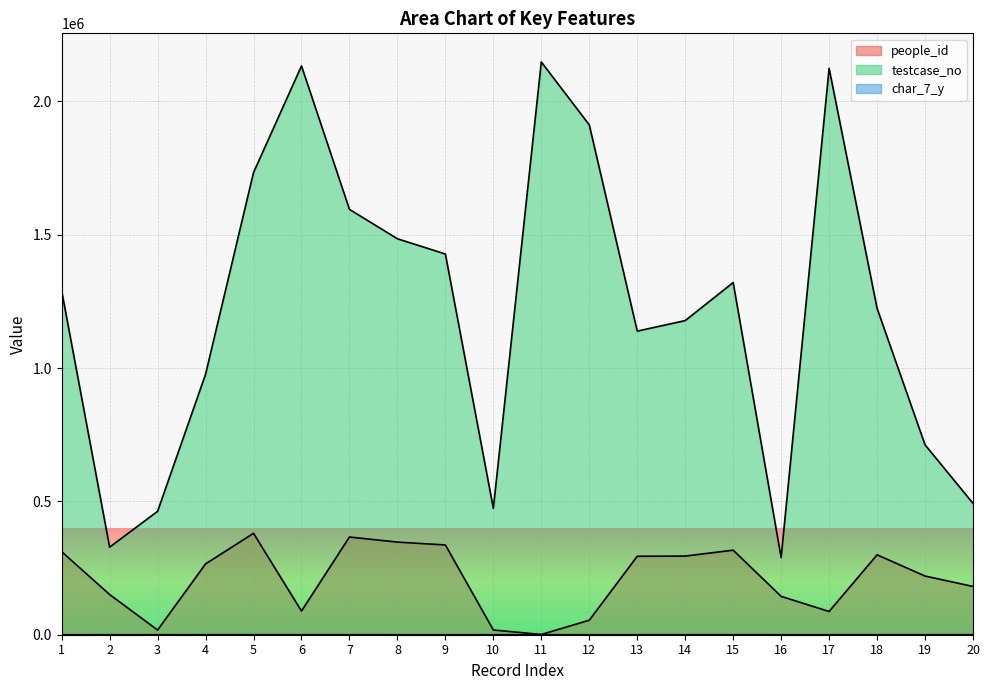

What are all the series names shown in the legend?

people_id, testcase_no, char_7_y